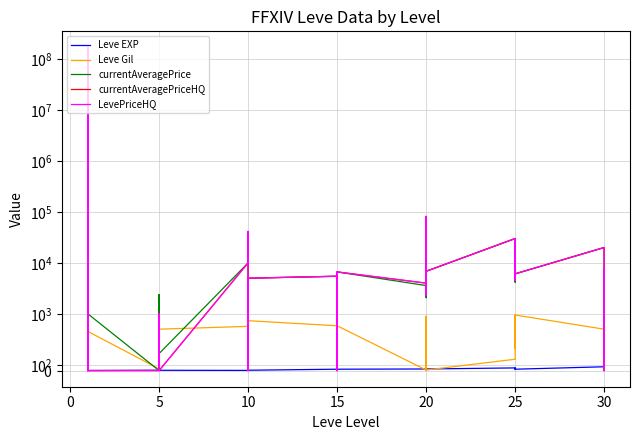

What is the difference between the second highest and minimum values in the LevePriceHQ series?

81100